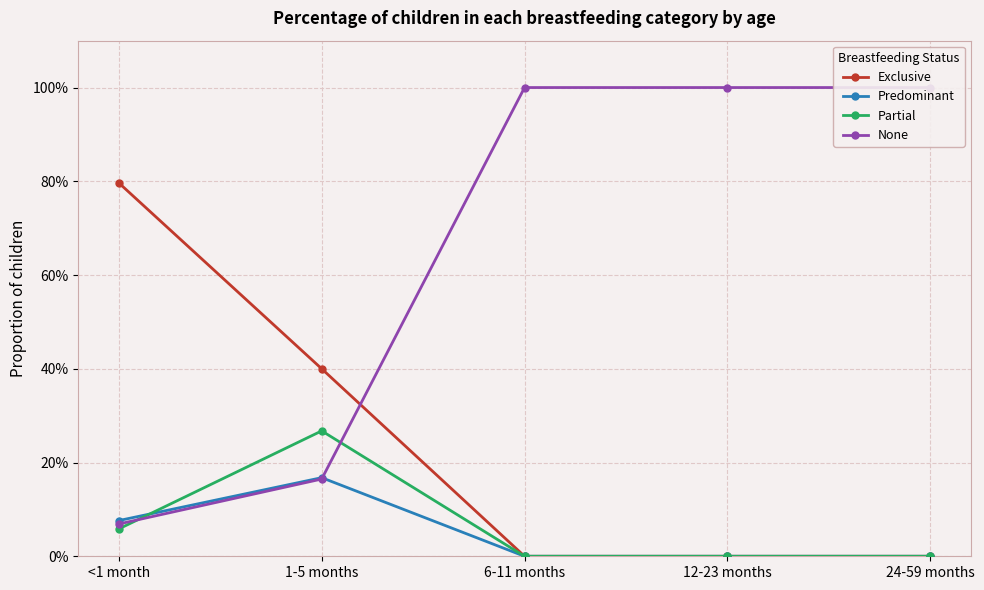

What is the maximum value for Partial?

0.3